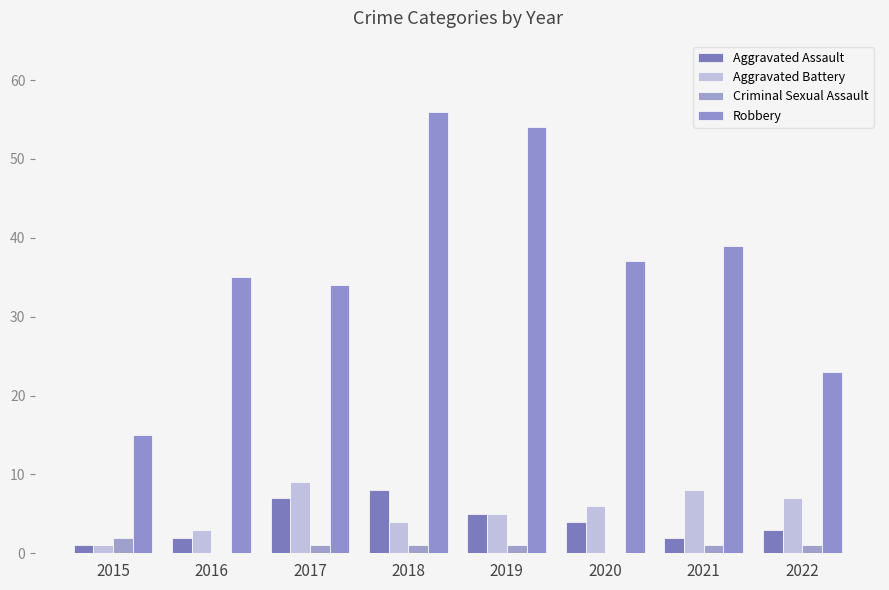

Are the bars horizontal?

No